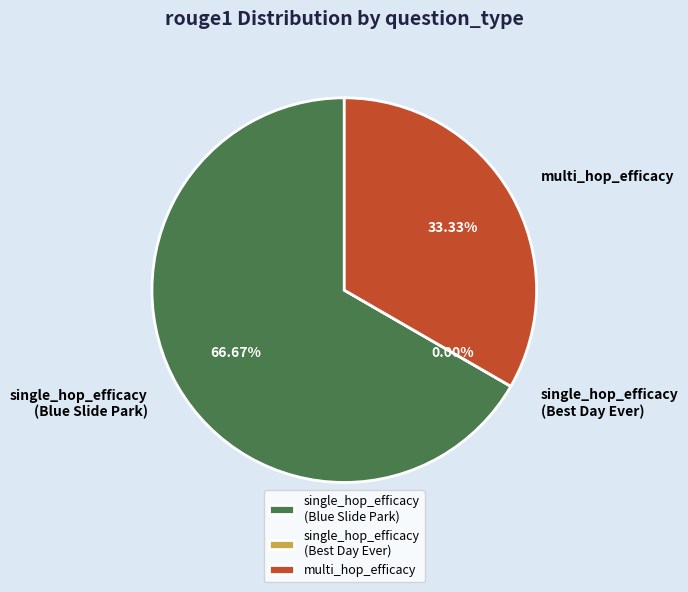

To the nearest percent, what portion does multi_hop_efficacy represent?

33%